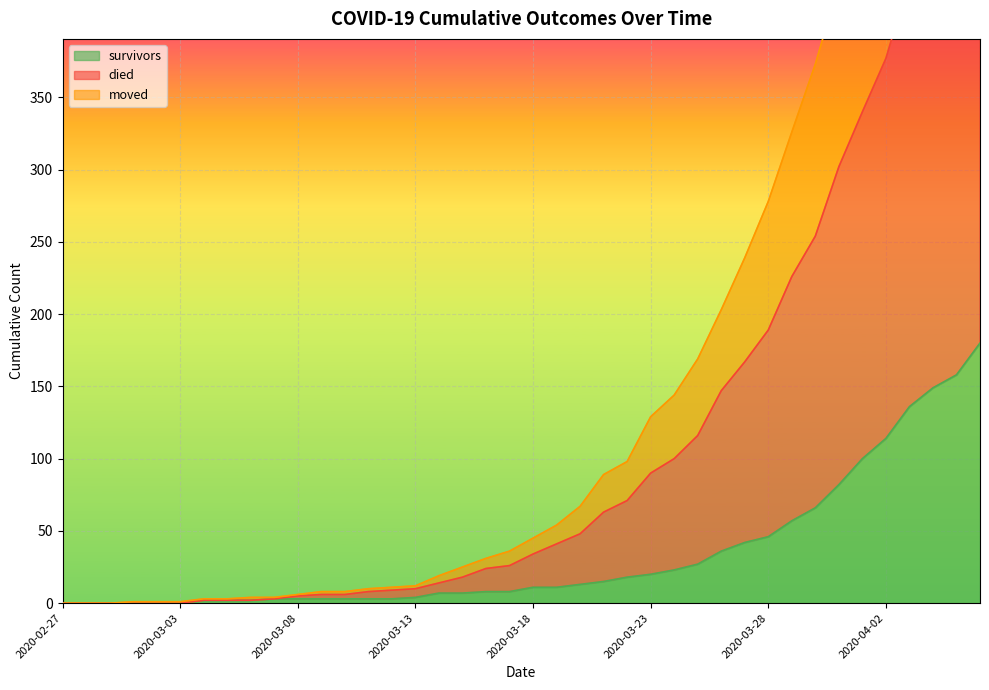

True or false: survivors and moved intersect in this chart.

False